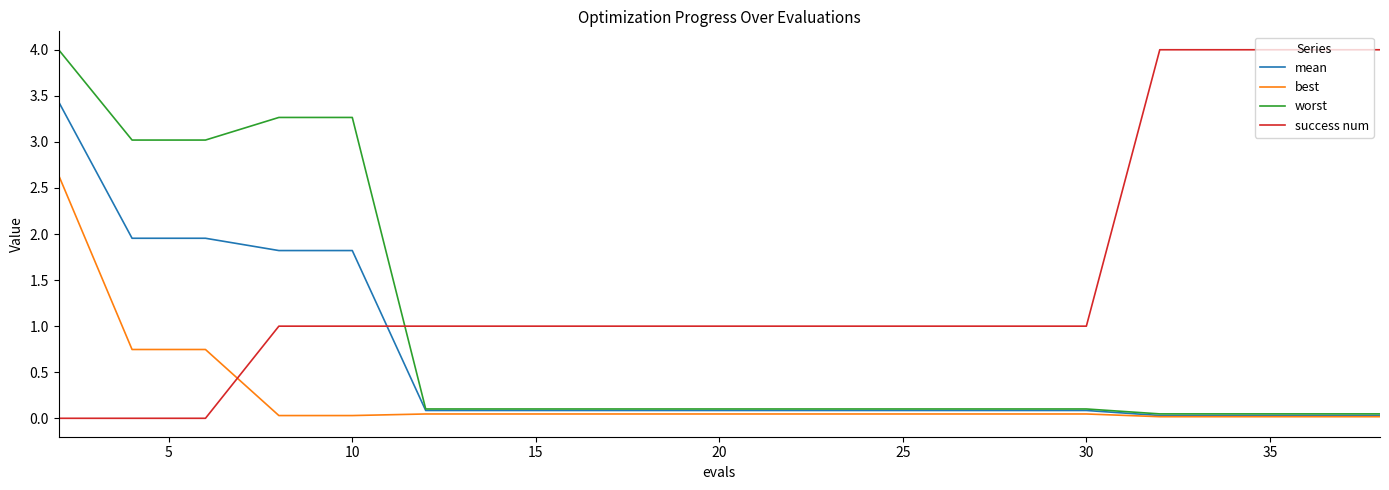

Rank the series by their average value, from highest to lowest.

success num, worst, mean, best